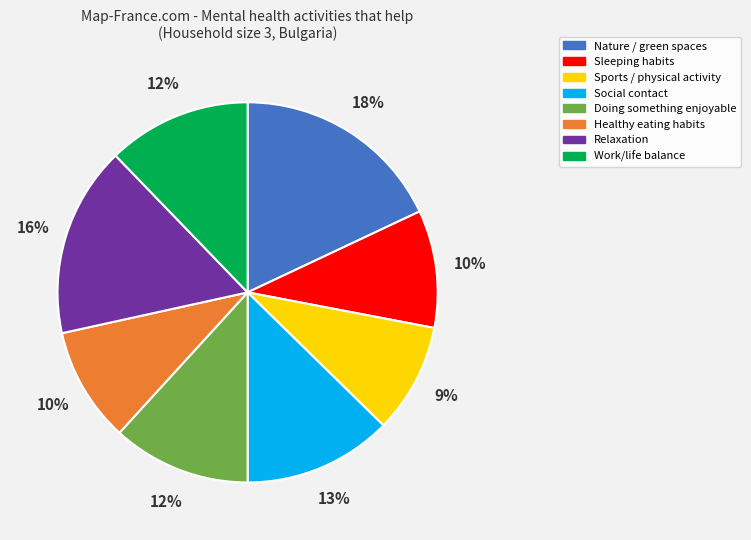

To the nearest percent, what is the average slice percentage?

12%